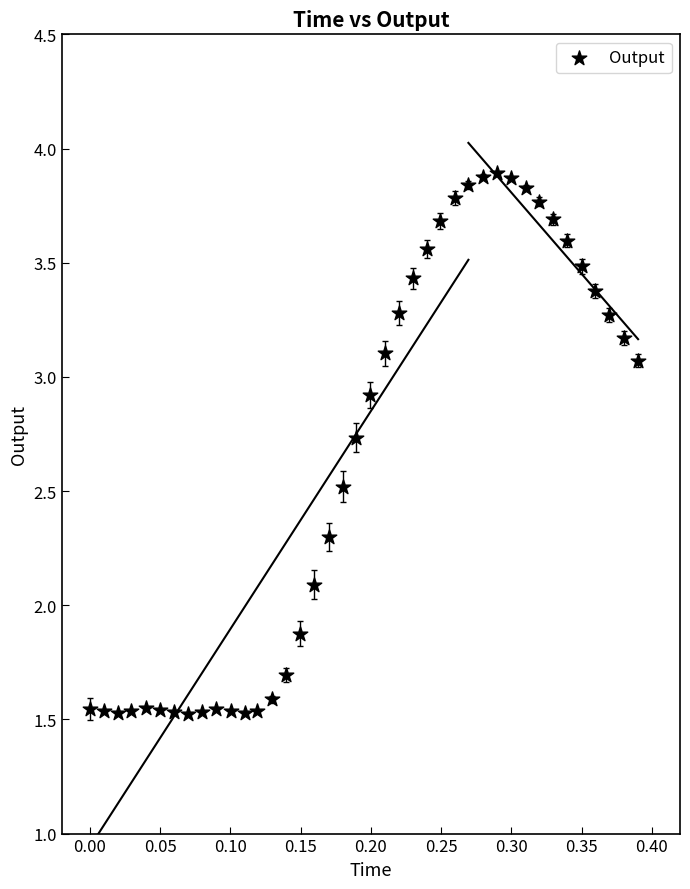

What is the range of X values (max minus min)?

0.4